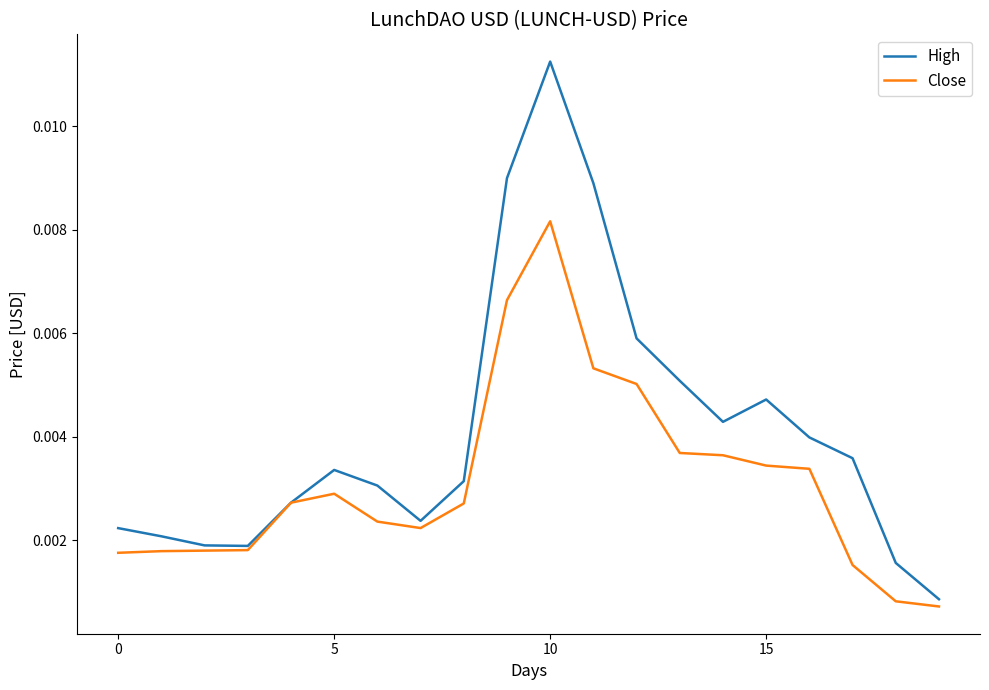

Which series has the largest total across all categories?

High